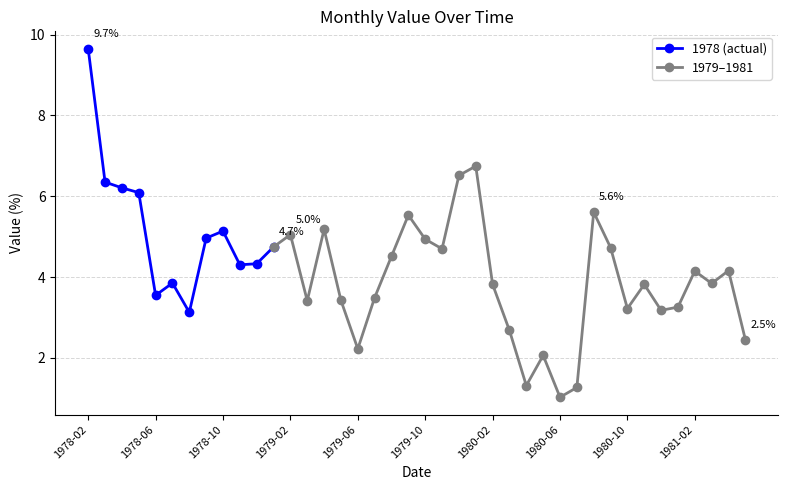

Rank the categories by value from highest to lowest.

1978-02, 1980-01, 1979-12, 1978-03, 1978-04, 1978-05, 1980-08, 1979-09, 1979-04, 1978-10, 1979-02, 1978-09, 1979-10, 1979-01, 1980-09, 1979-11, 1979-08, 1978-12, 1978-11, 1981-04, 1981-02, 1978-07, 1981-03, 1980-02, 1980-11, 1978-06, 1979-07, 1979-05, 1979-03, 1981-01, 1980-10, 1980-12, 1978-08, 1980-03, 1981-05, 1979-06, 1980-05, 1980-04, 1980-07, 1980-06